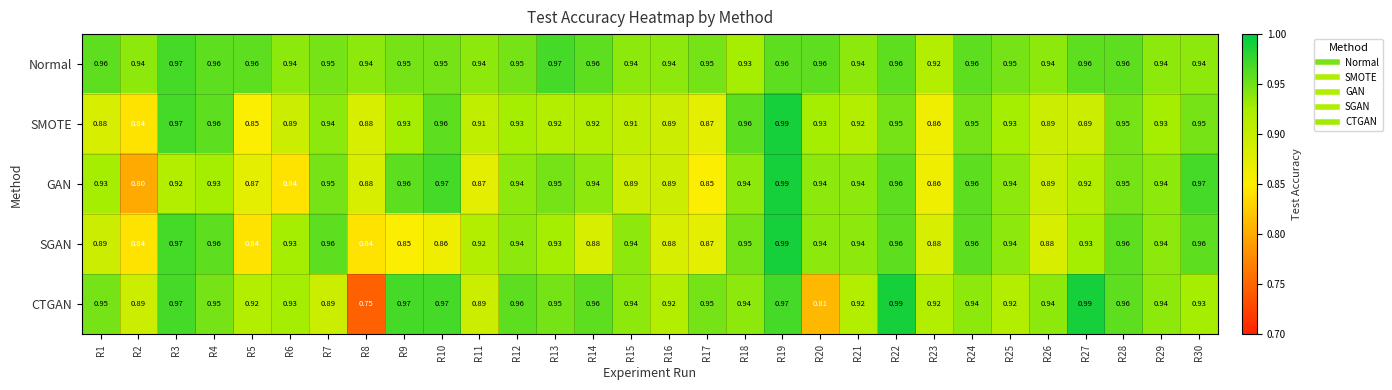

Which series has the largest total across all categories?

Normal